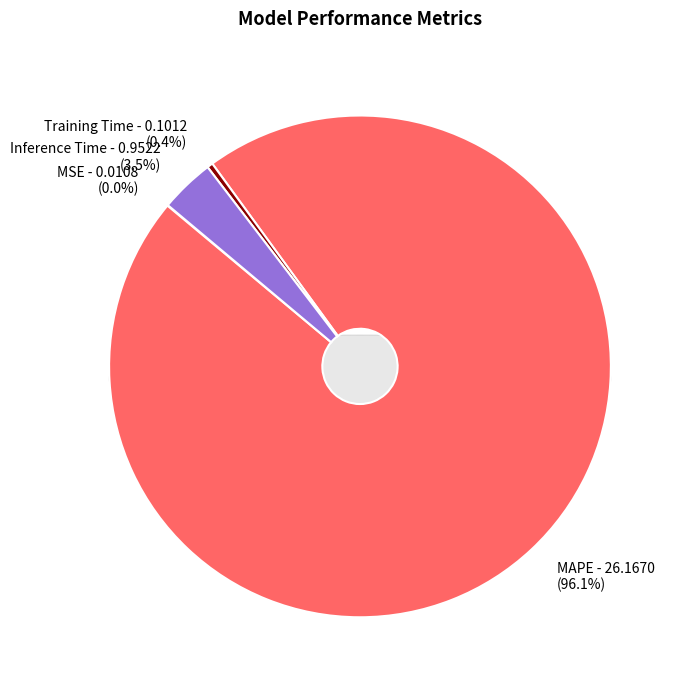

How many slices are in this pie chart?

4